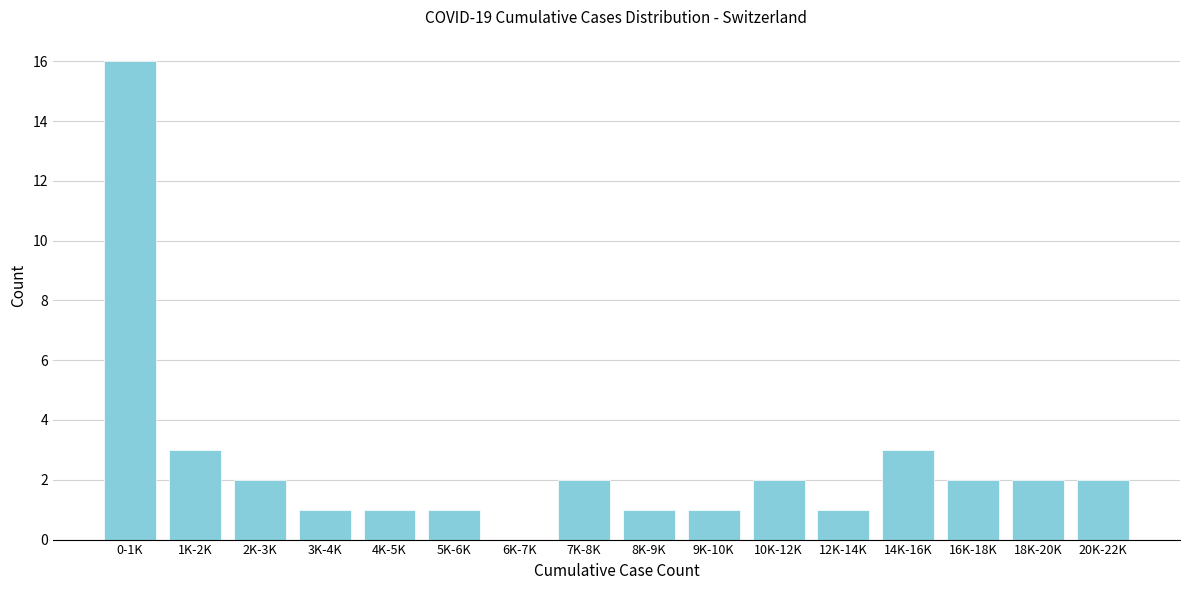

Reading left to right, extract all data points from this chart.

0-1K=16	1K-2K=3	2K-3K=2	3K-4K=1	4K-5K=1	5K-6K=1	6K-7K=0	7K-8K=2	8K-9K=1	9K-10K=1	10K-12K=2	12K-14K=1	14K-16K=3	16K-18K=2	18K-20K=2	20K-22K=2